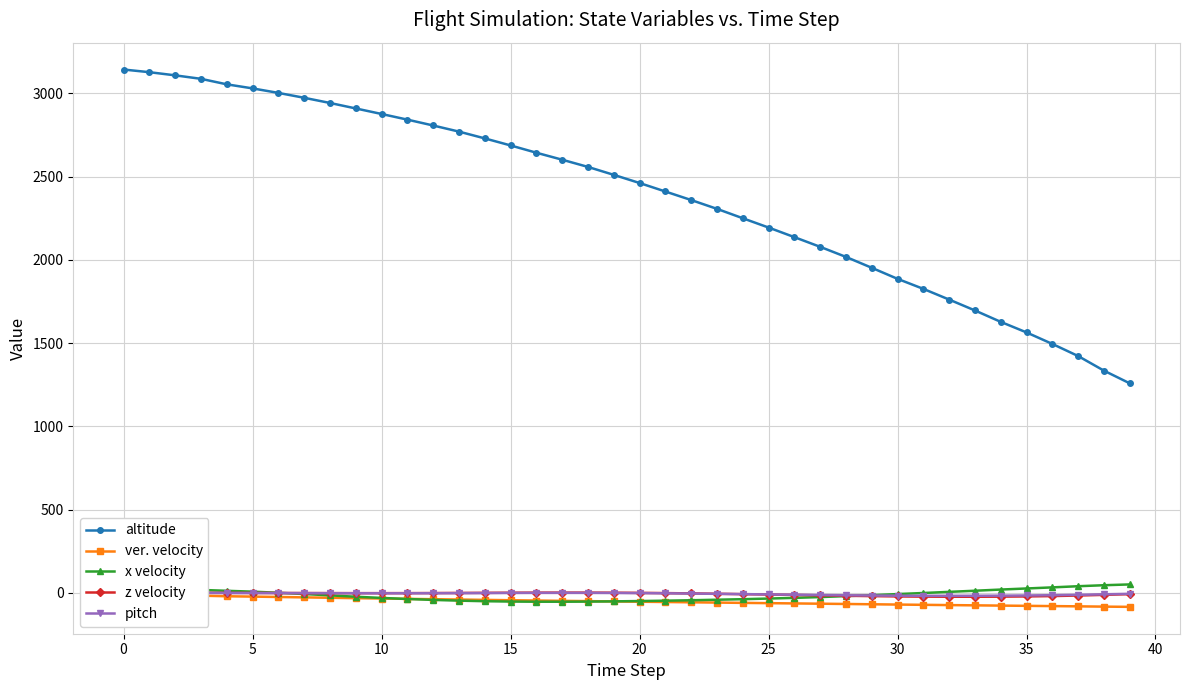

How many lines are shown in the chart?

5